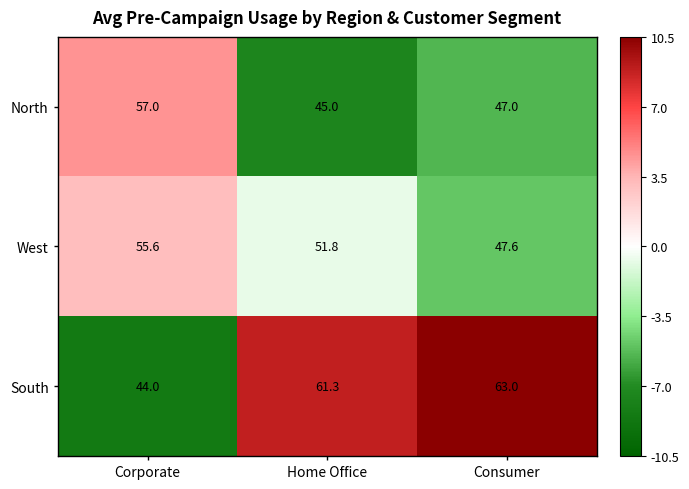

Which series has the largest total across all categories?

South